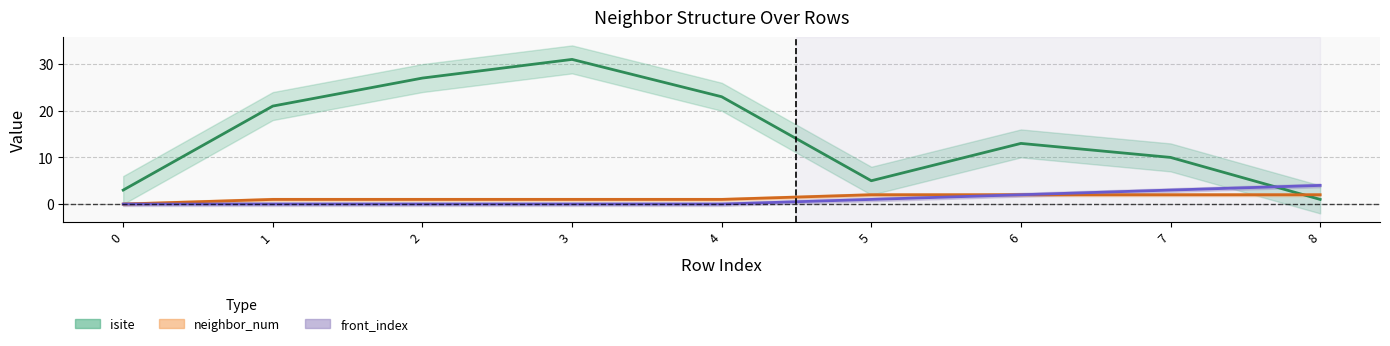

How many times do isite and front_index cross each other?

1